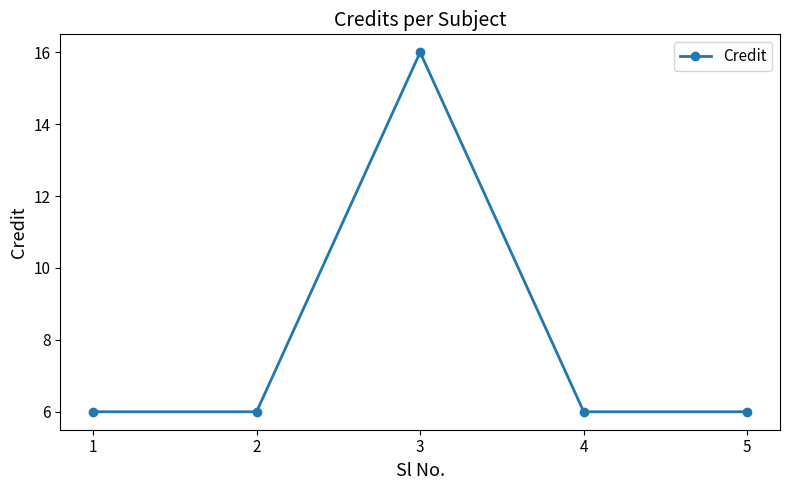

What is the minimum value shown in the chart?

6